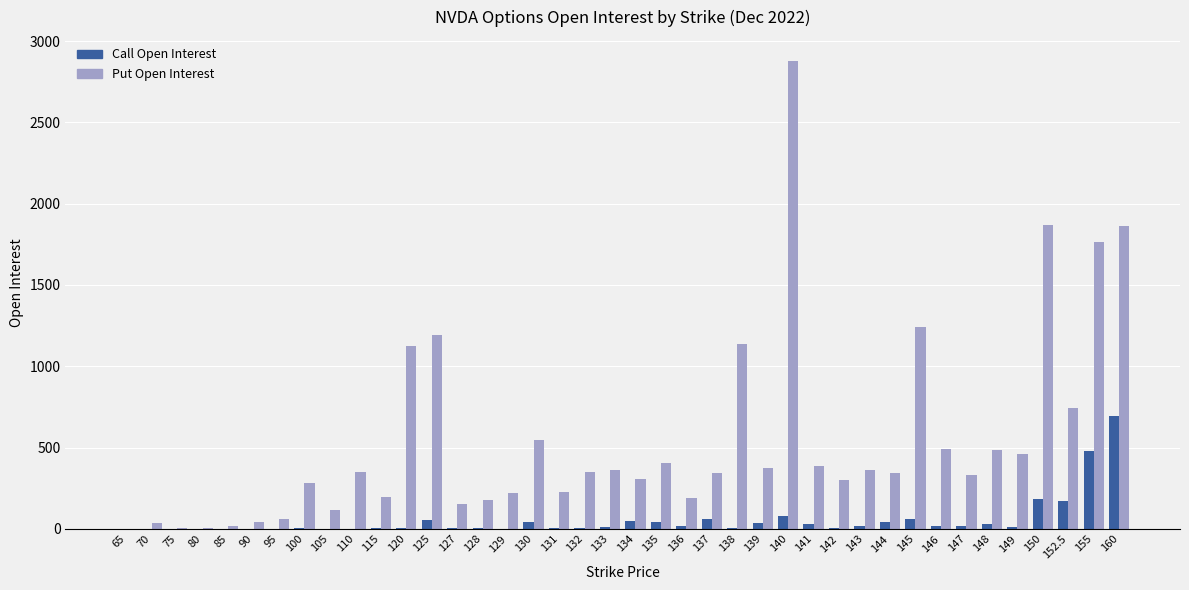

What is the greatest value displayed?

2880